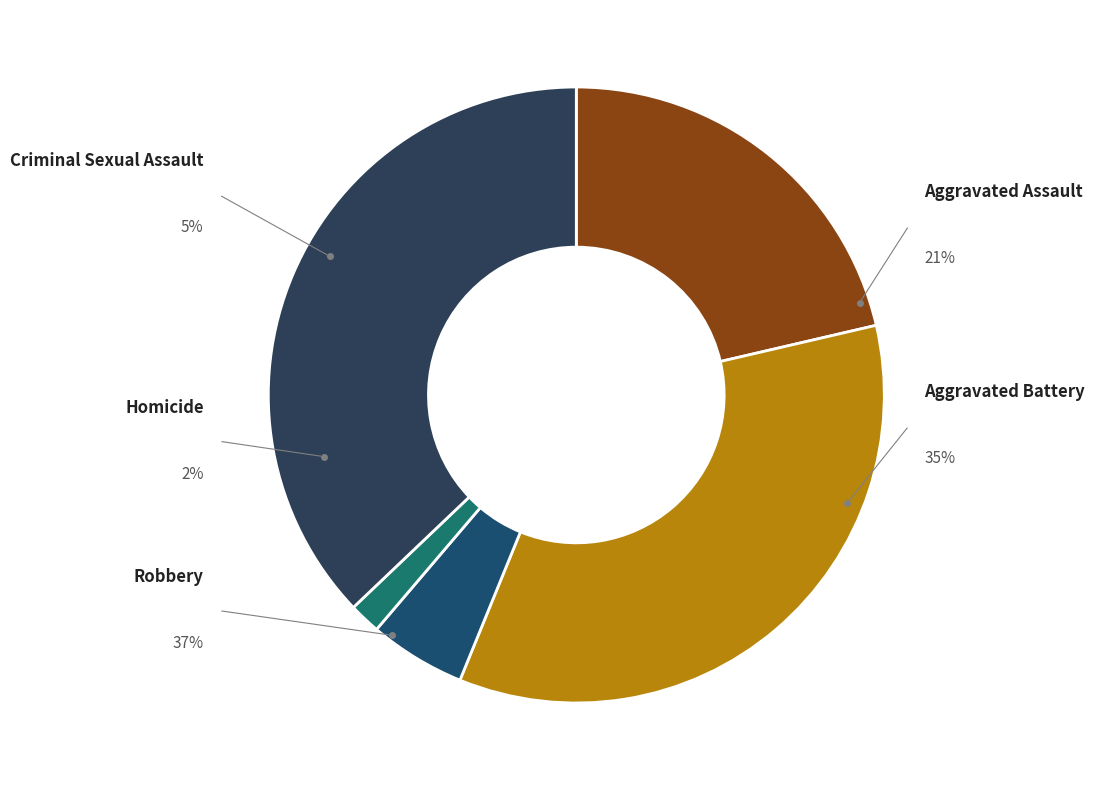

To the nearest percent, what portion does Criminal Sexual Assault represent?

5%